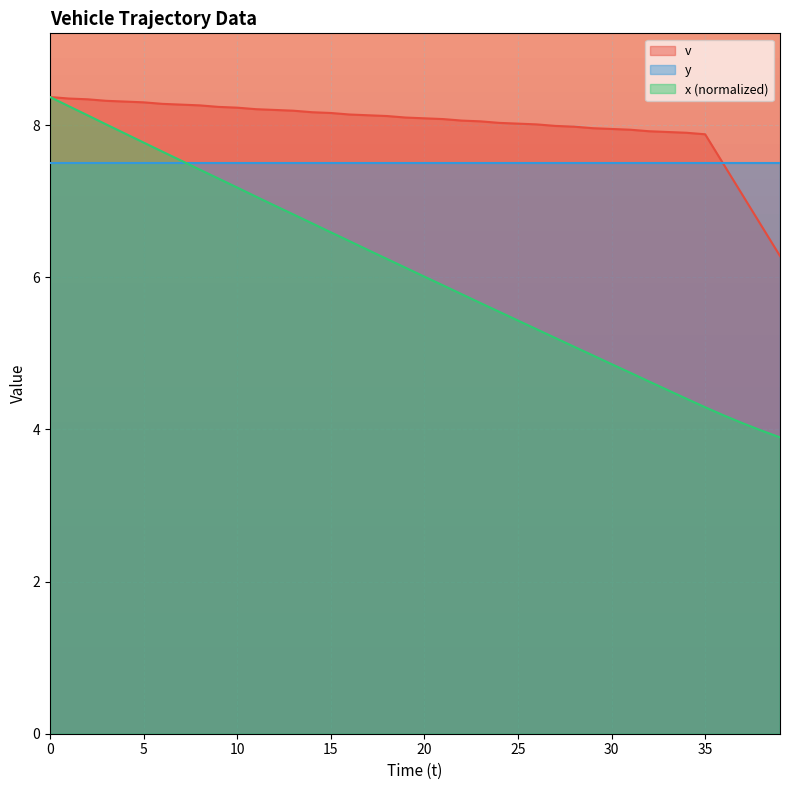

Rank the series by their average value, from lowest to highest.

x (normalized), y, v